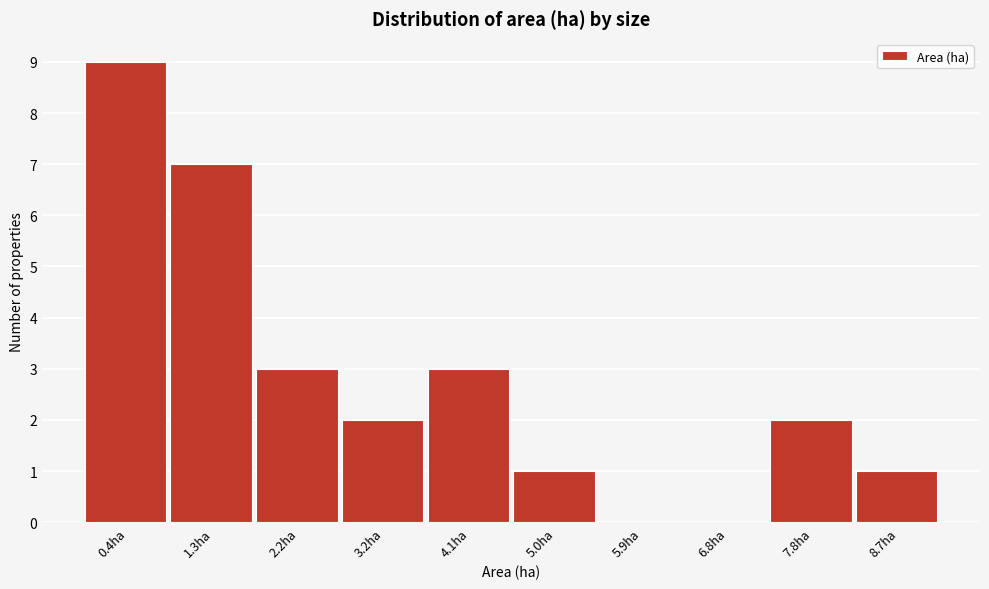

Reading left to right, what are all the values shown in this chart?

0.4ha=9	1.3ha=7	2.2ha=3	3.2ha=2	4.1ha=3	5.0ha=1	5.9ha=0	6.8ha=0	7.8ha=2	8.7ha=1